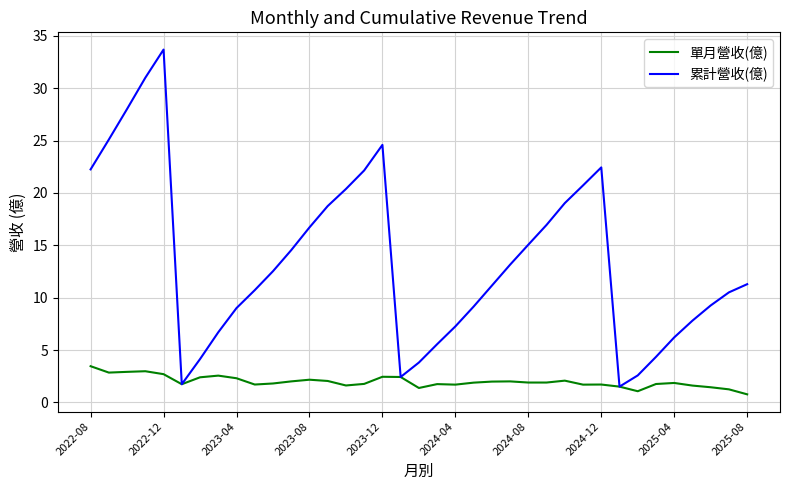

Which series has the largest total across all categories?

累計營收(億)